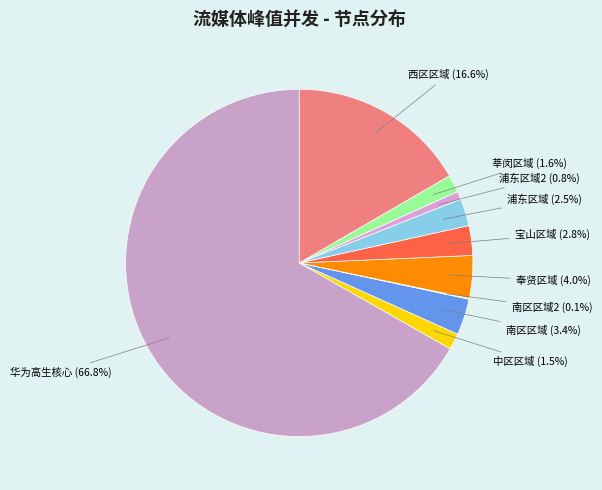

What is the ratio of the value at 莘闵区域 to the value at 中区区域?

1.1